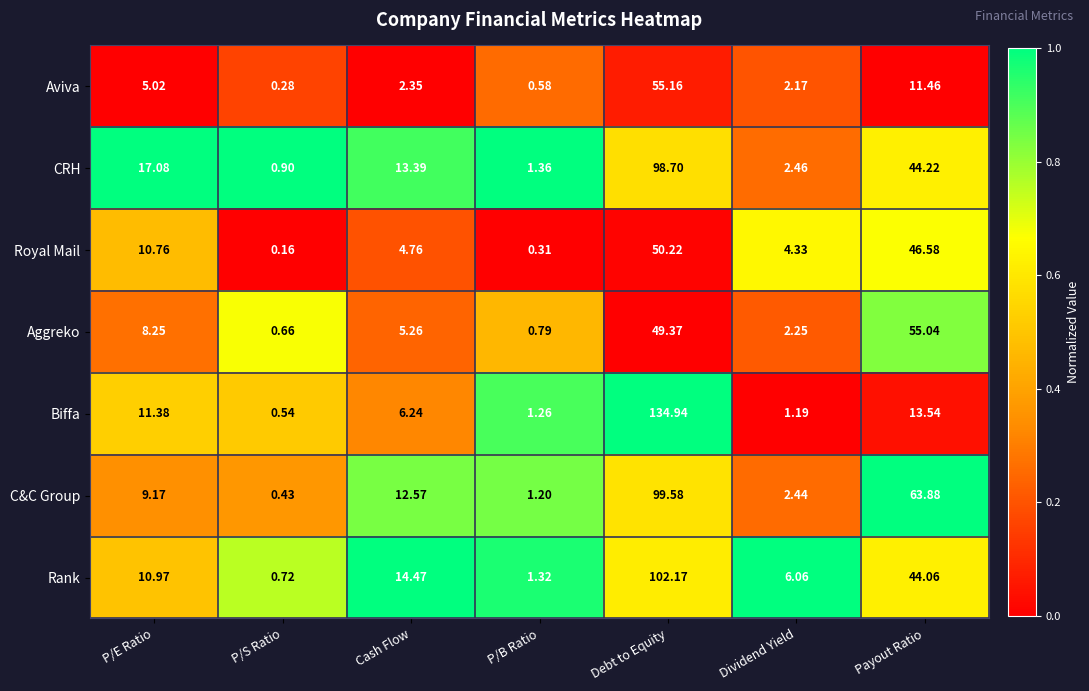

List the labels in order of Rank value, largest first.

Debt to Equity, Payout Ratio, Cash Flow, P/E Ratio, Dividend Yield, P/B Ratio, P/S Ratio